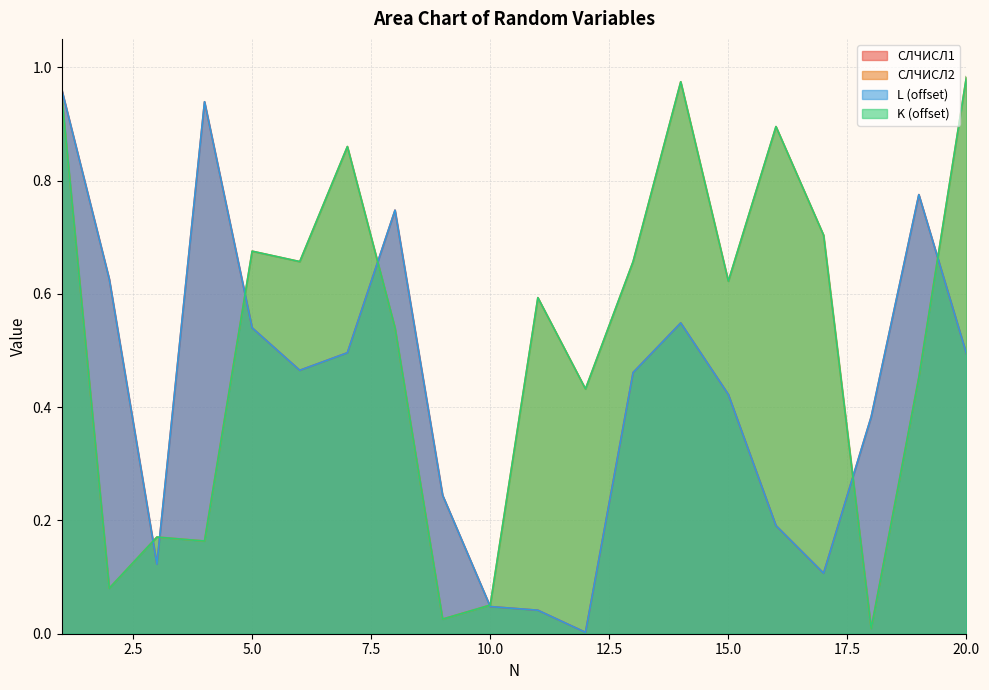

What is the value of the K point at the 7th from the left?

0.9